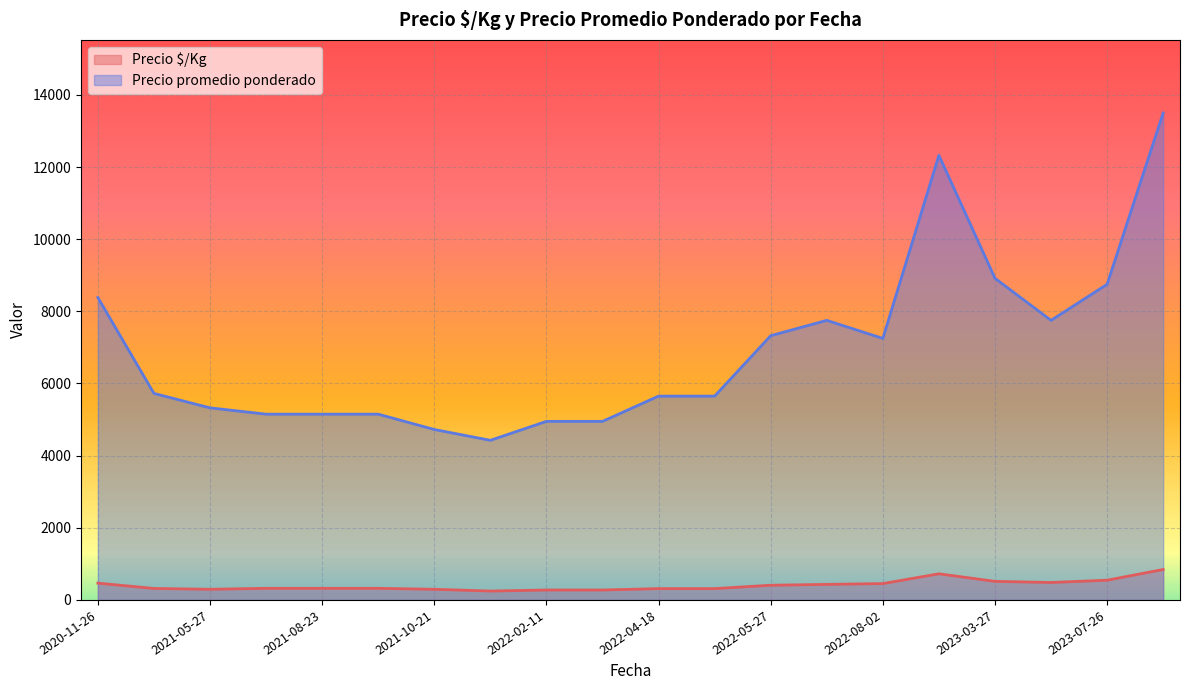

What is the maximum value for Precio promedio ponderado?

13500.0